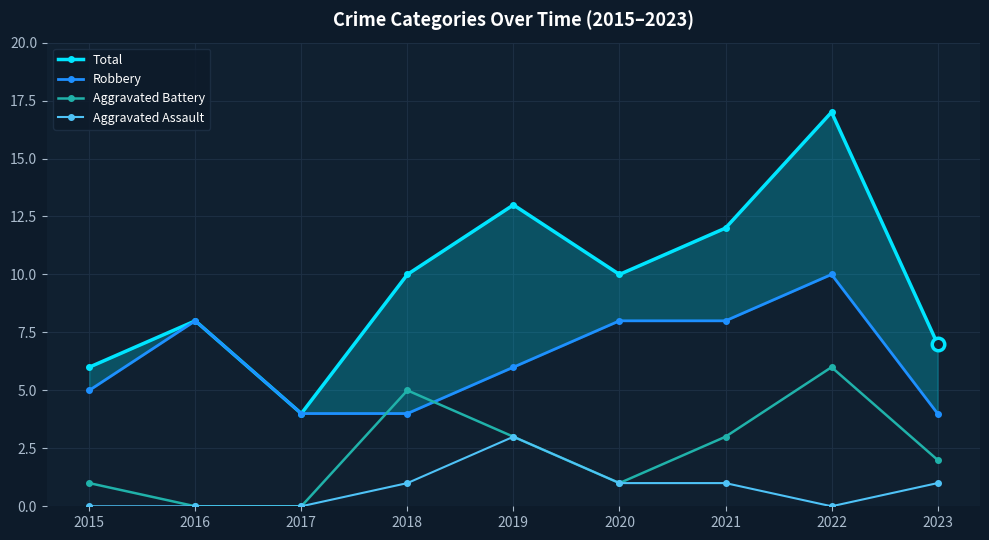

Reading right to left, what are all the values shown in this chart?

Total: 7	17	12	10	13	10	4	8	6
Robbery: 4	10	8	8	6	4	4	8	5
Aggravated Battery: 2	6	3	1	3	5	0	0	1
Aggravated Assault: 1	0	1	1	3	1	0	0	0